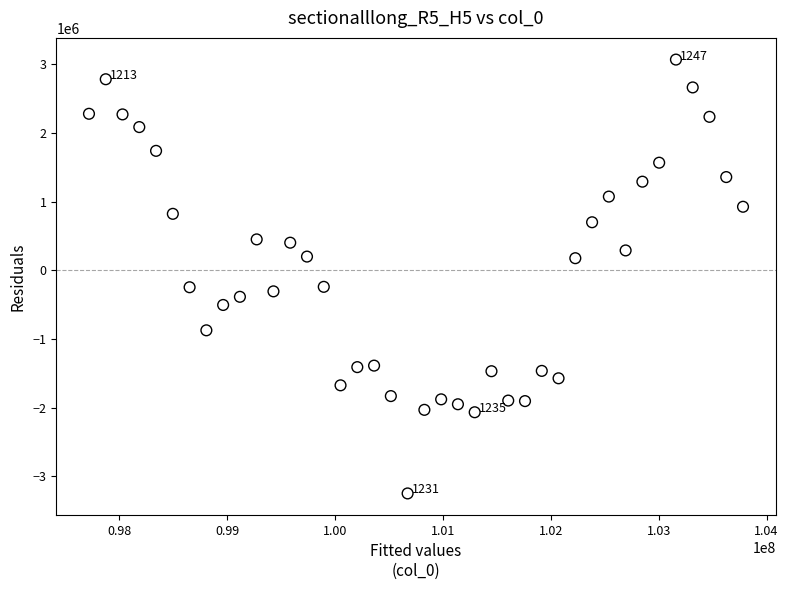

What is the range of Y values (max minus min)?

6317858.2